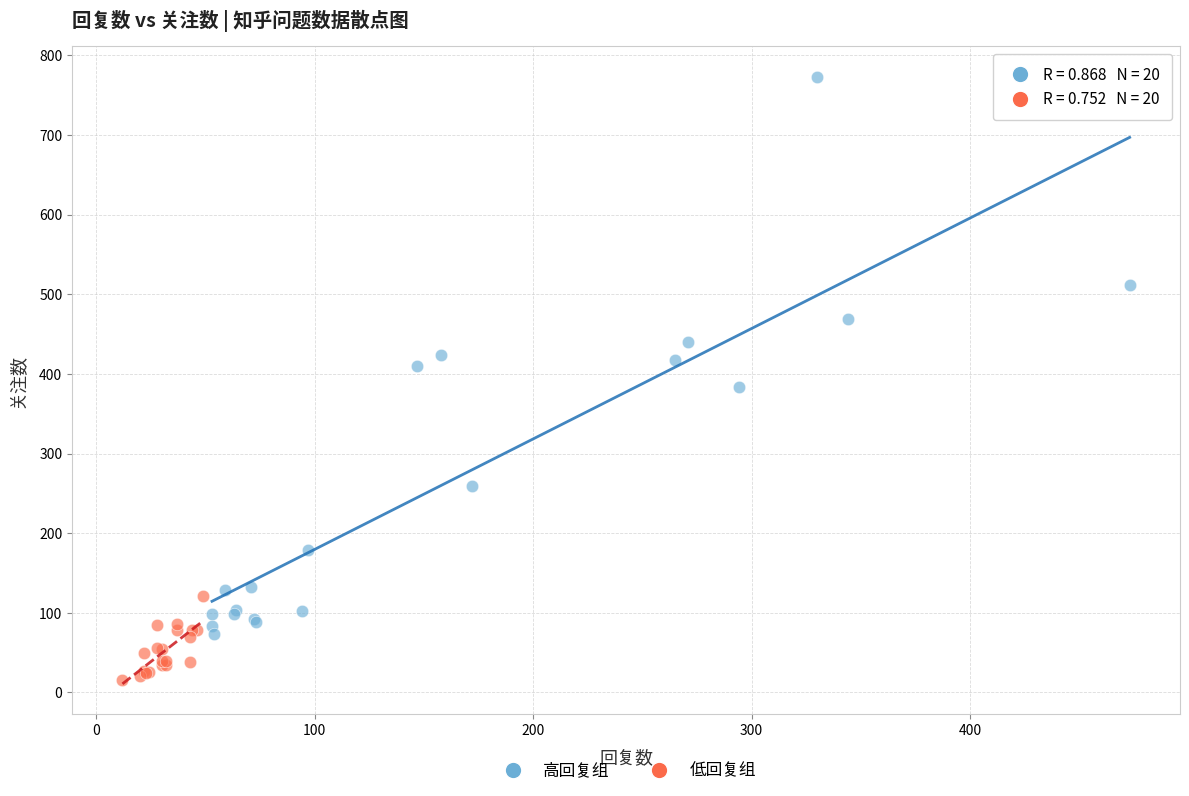

Which series has the largest Y range (max minus min)?

高回复组